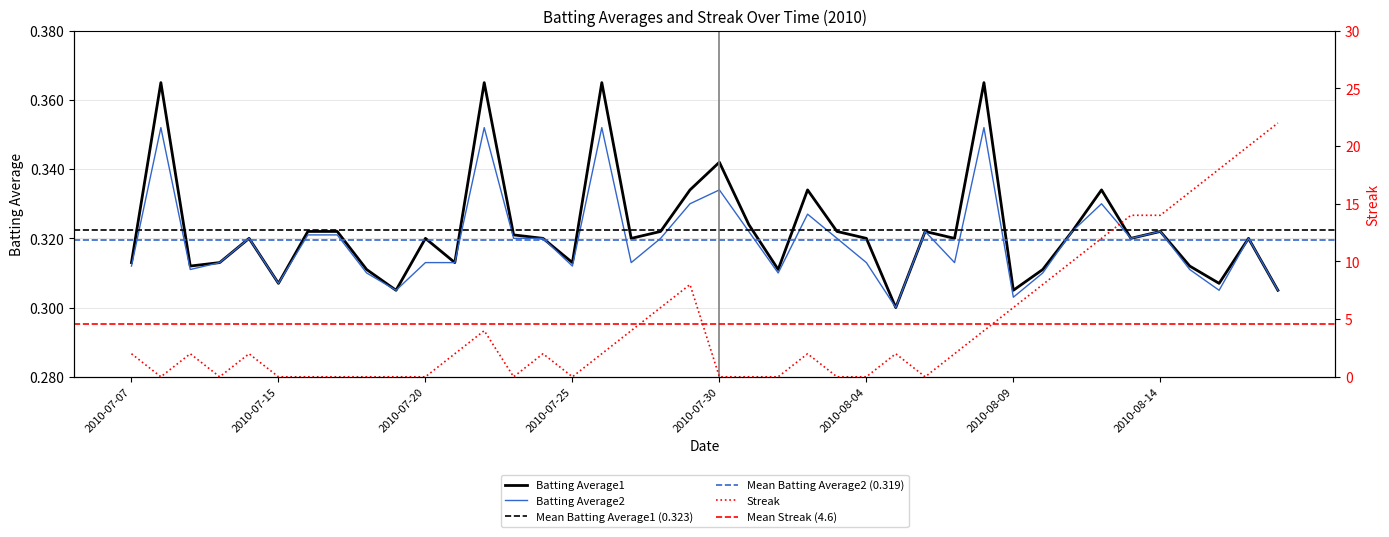

How many categories are shown in the chart?

40